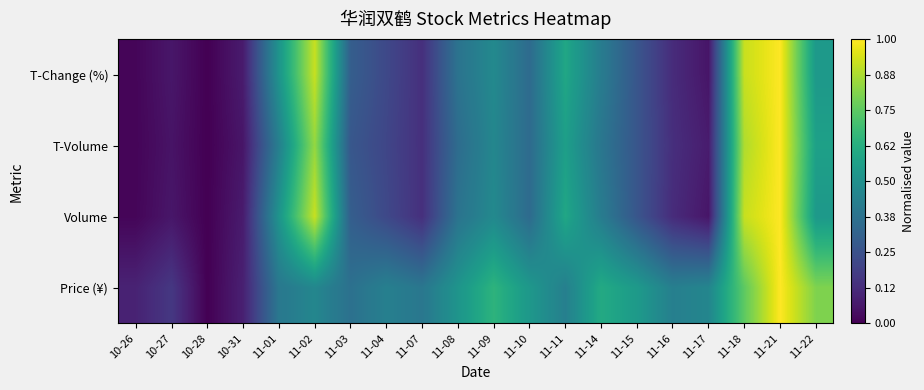

What is the difference between the highest and lowest values at 11-07?

0.3